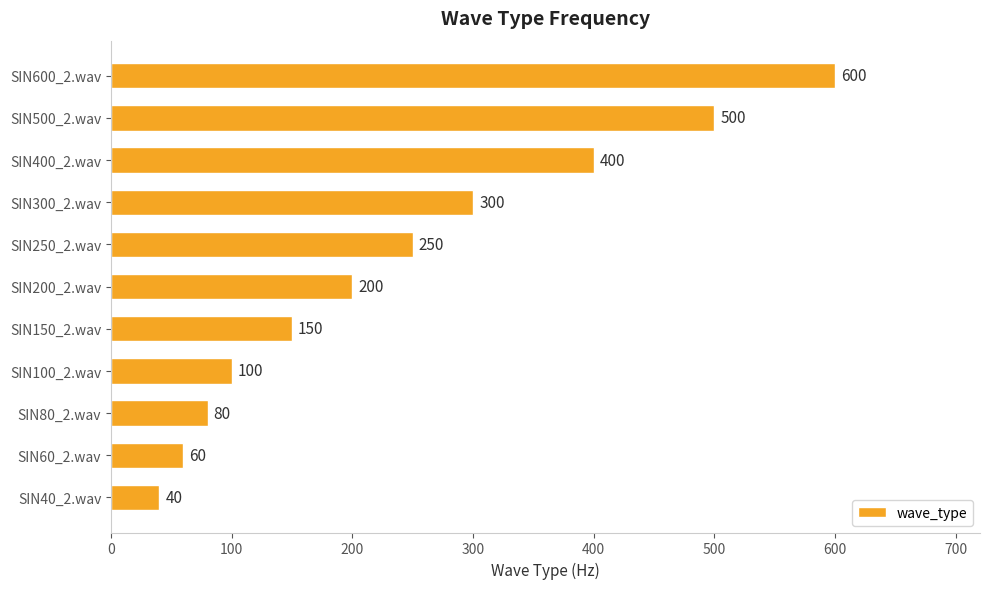

List the labels in order of value, largest first.

SIN600_2.wav, SIN500_2.wav, SIN400_2.wav, SIN300_2.wav, SIN250_2.wav, SIN200_2.wav, SIN150_2.wav, SIN100_2.wav, SIN80_2.wav, SIN60_2.wav, SIN40_2.wav